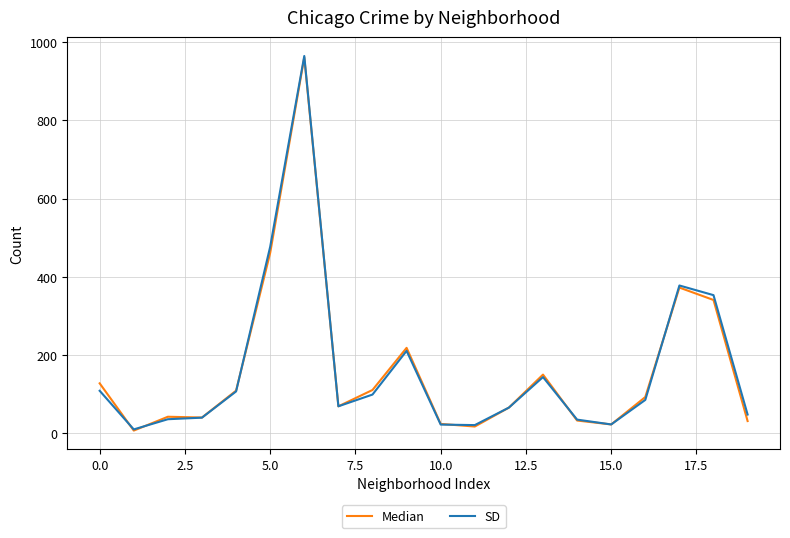

What is the greatest value displayed?

964.3